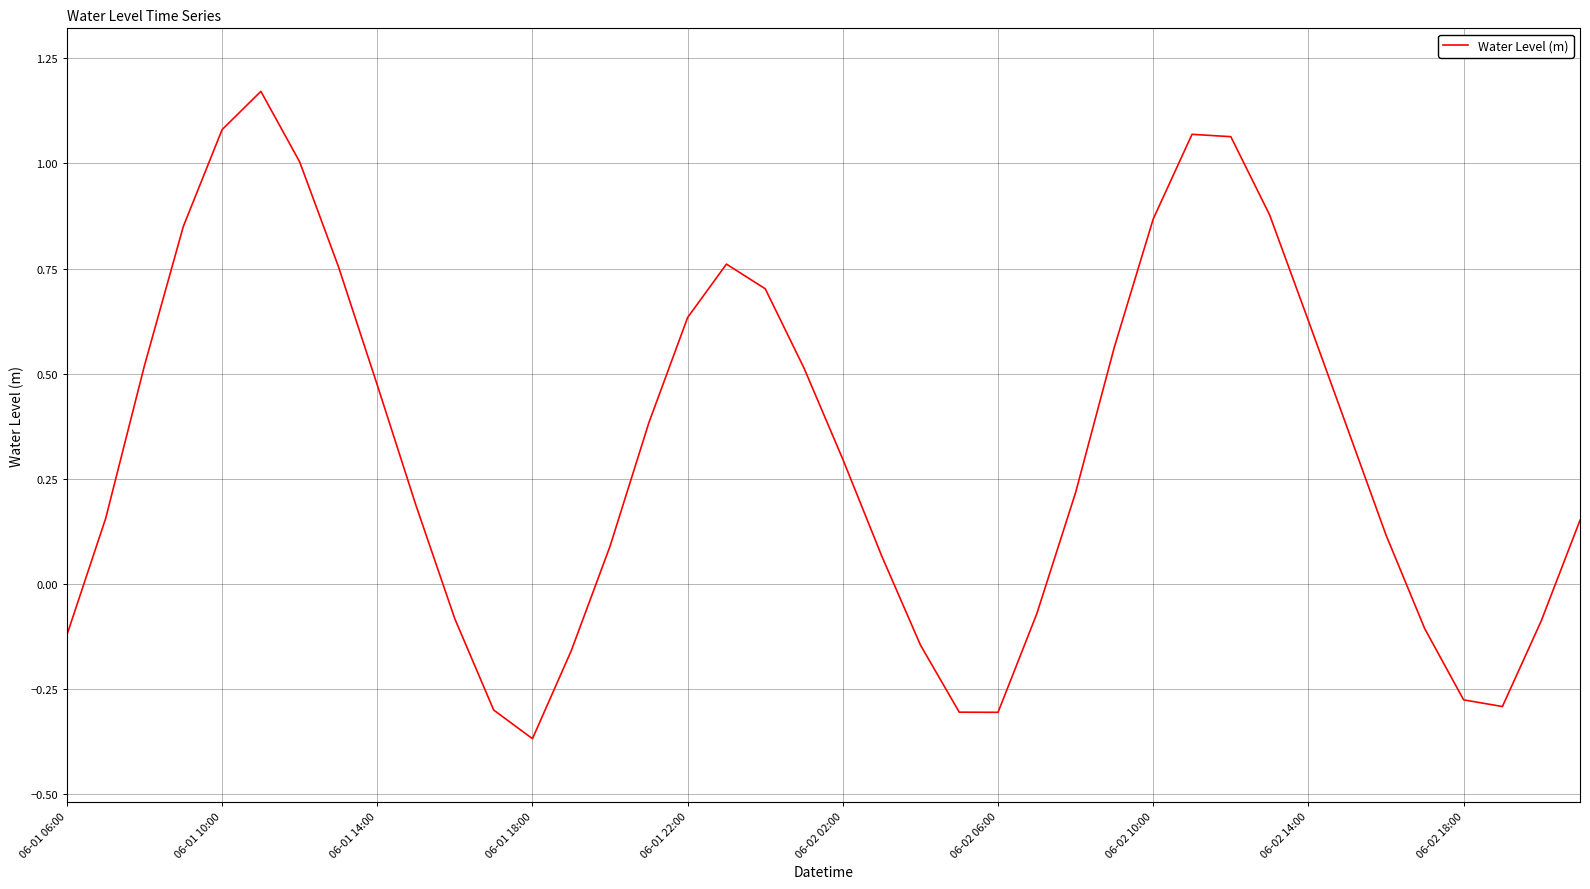

How many series are shown in this chart?

1